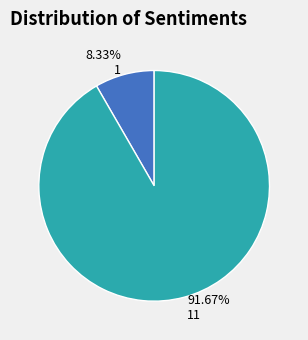

What percentage is NOT represented by 11?

8.3%